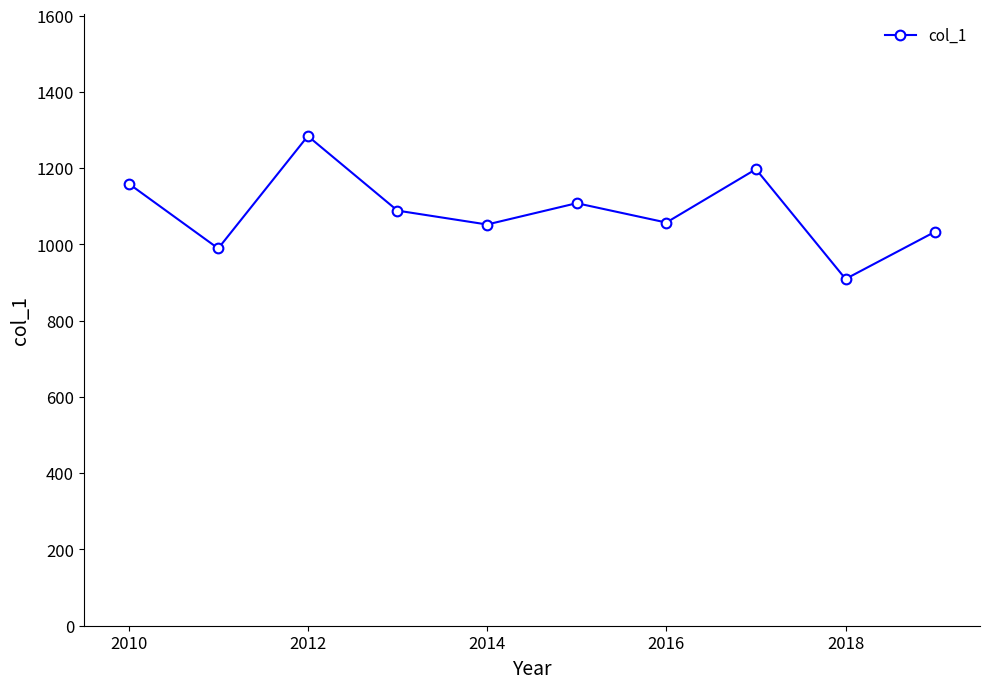

What is the sum of all values?

10881.8